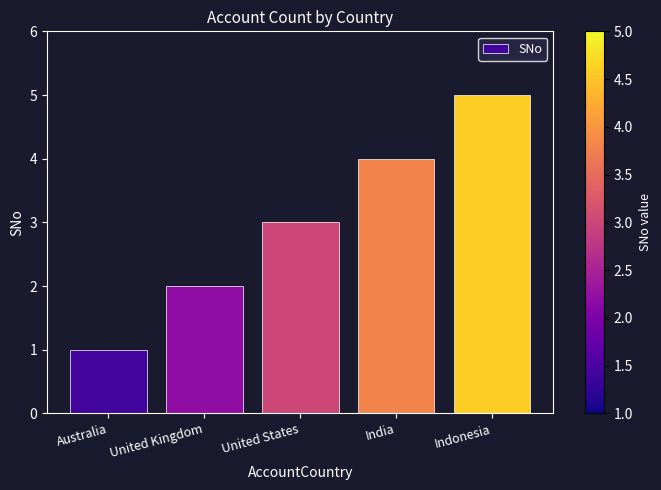

What is the value of the 2nd bar from the left?

2